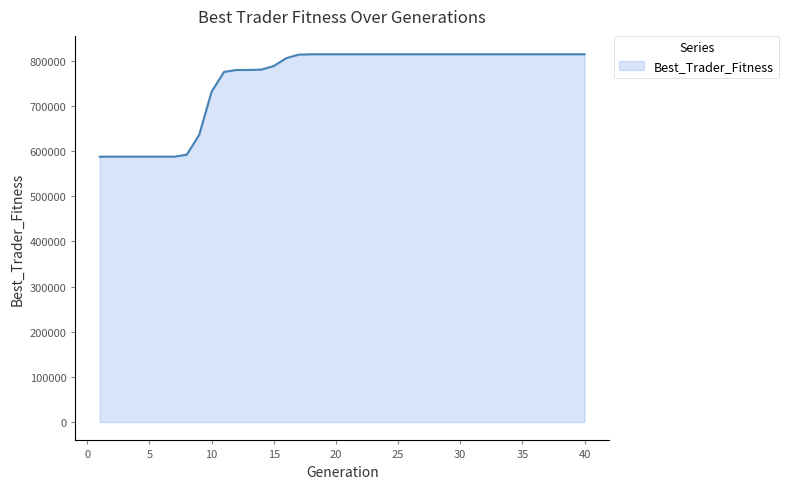

What is the maximum value shown in the chart?

814614.0